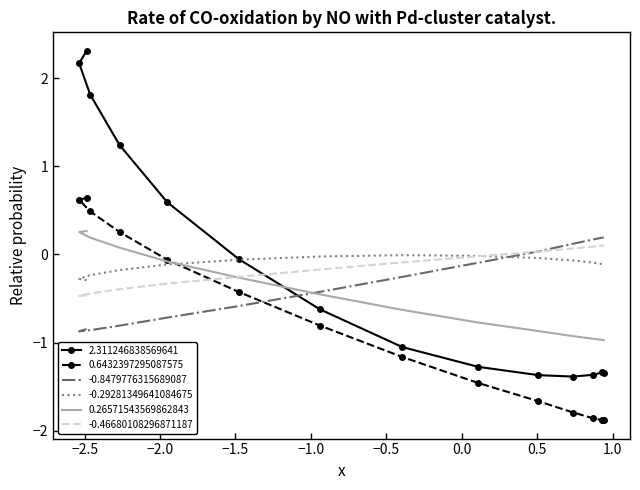

How many interior local peaks does the 2.311246838569641 series have?

1